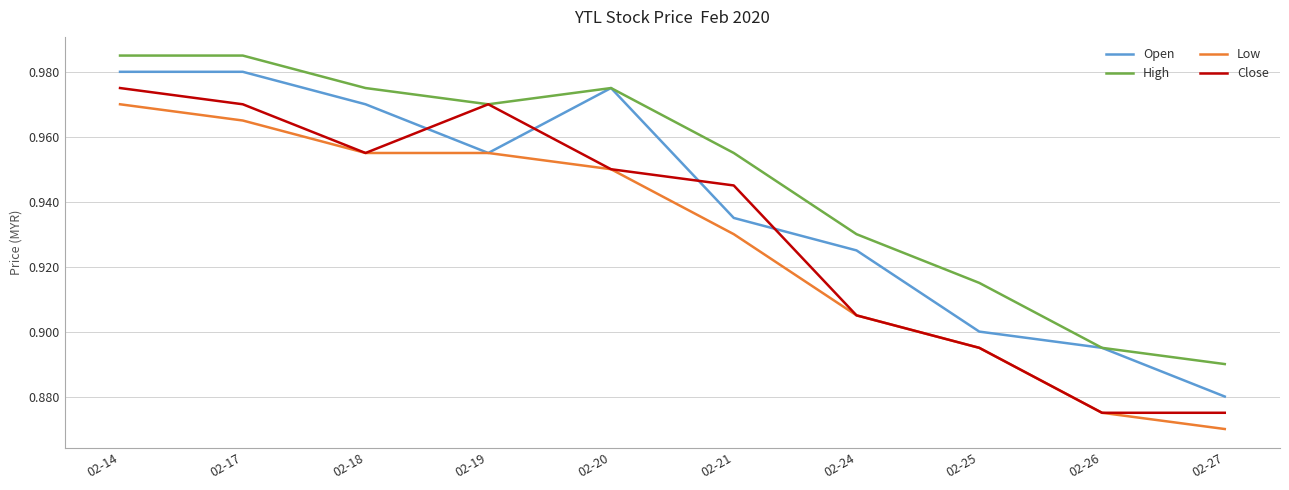

True or false: High and Low cross at least once.

False